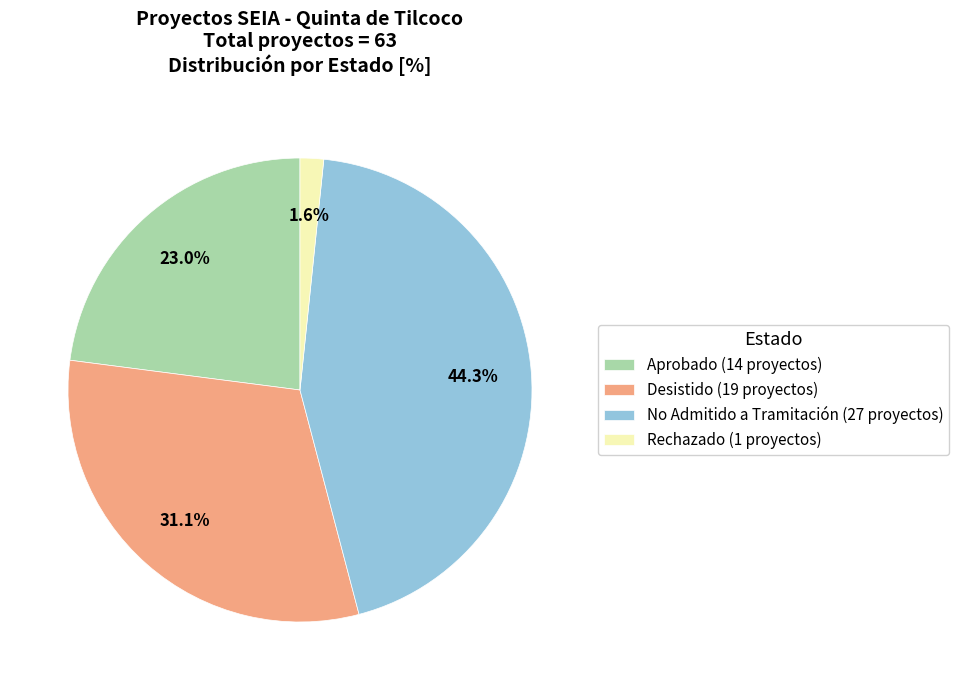

Count the number of slices in the pie.

4